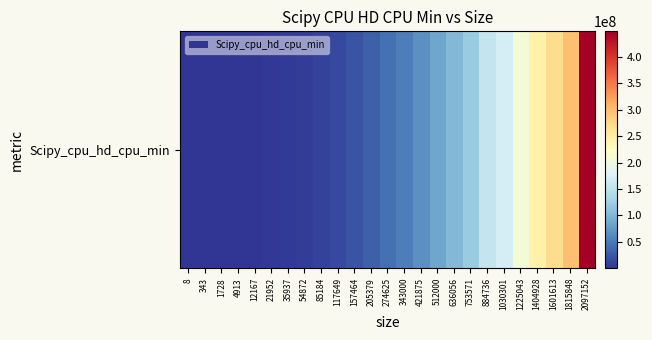

Which has a higher value, 1728 or 1030301?

1030301